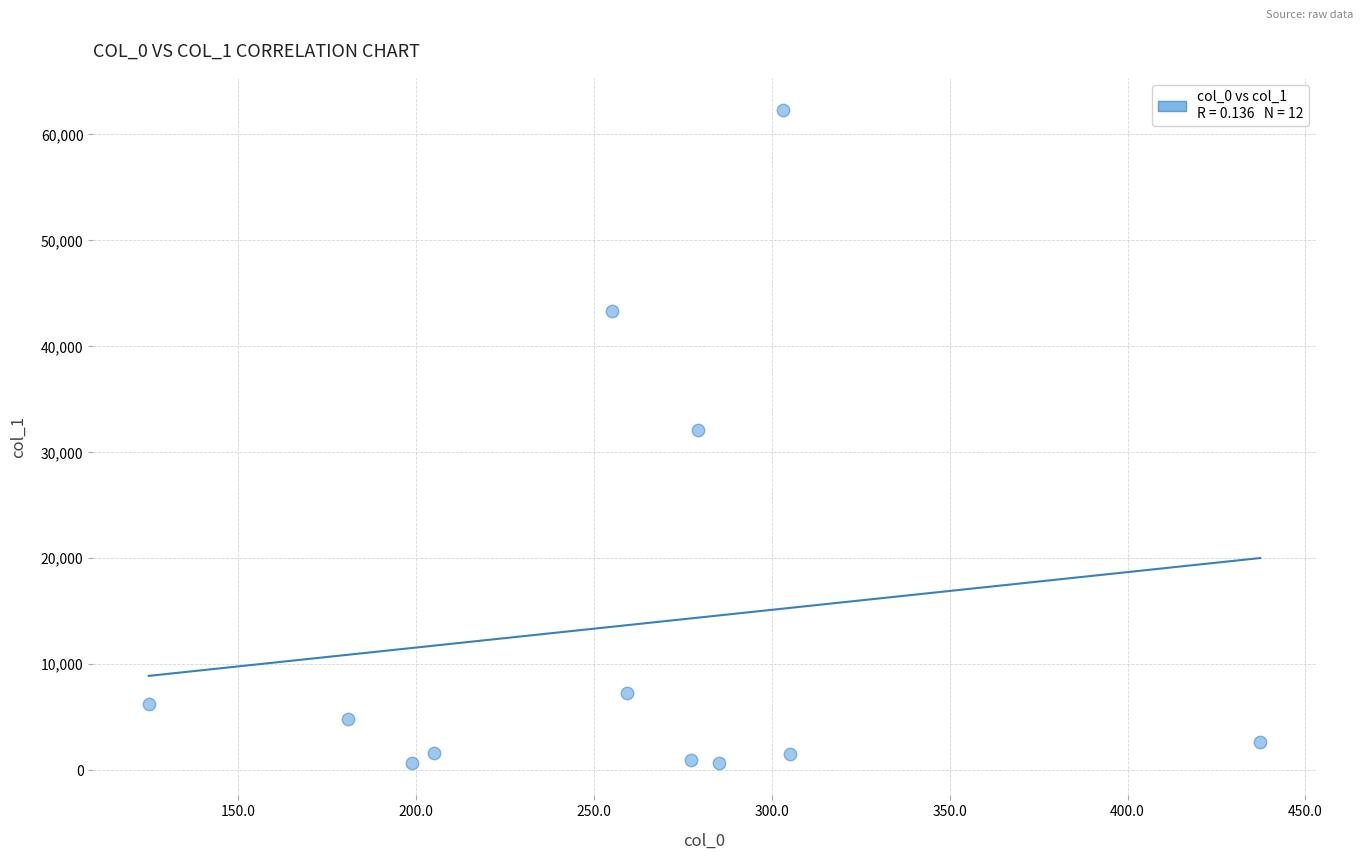

What is the average X value?

259.3